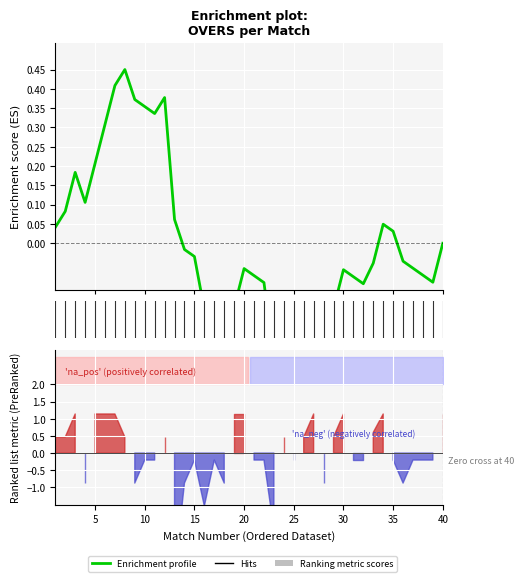

Does the chart display data point markers on the line(s)?

No